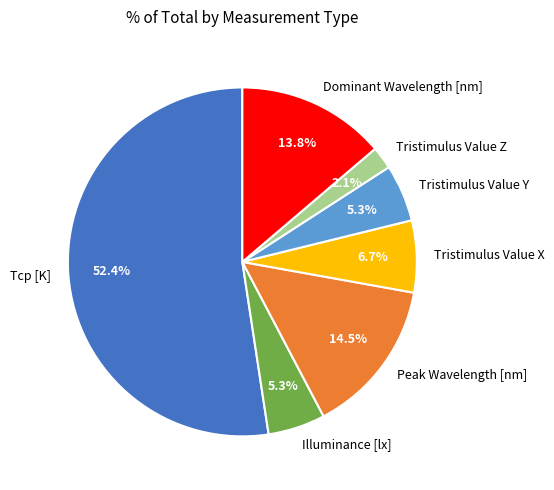

Between Tcp [K] and Illuminance [lx], which is larger?

Tcp [K]